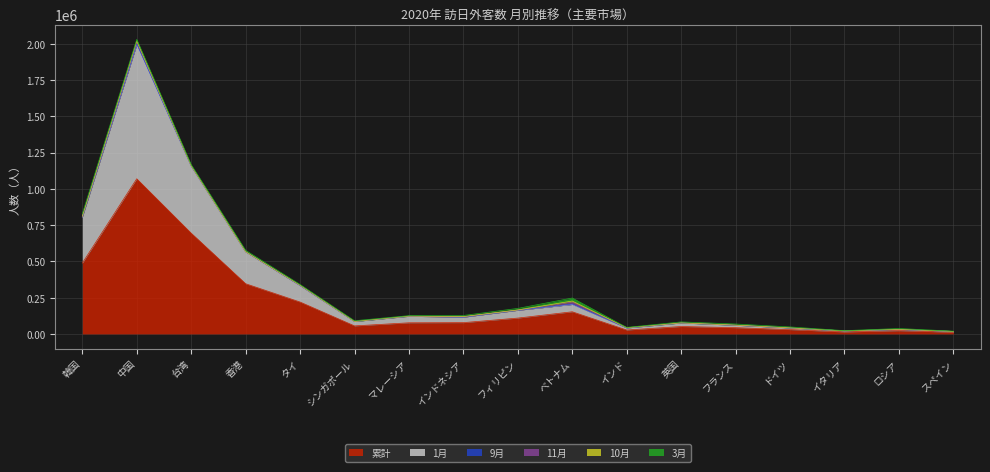

At which category does the chart reach its minimum across all series?

シンガポール